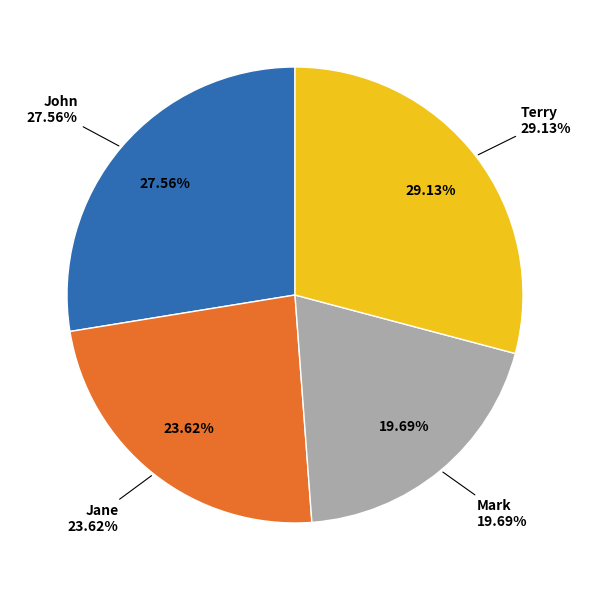

How many segments does this pie chart have?

4